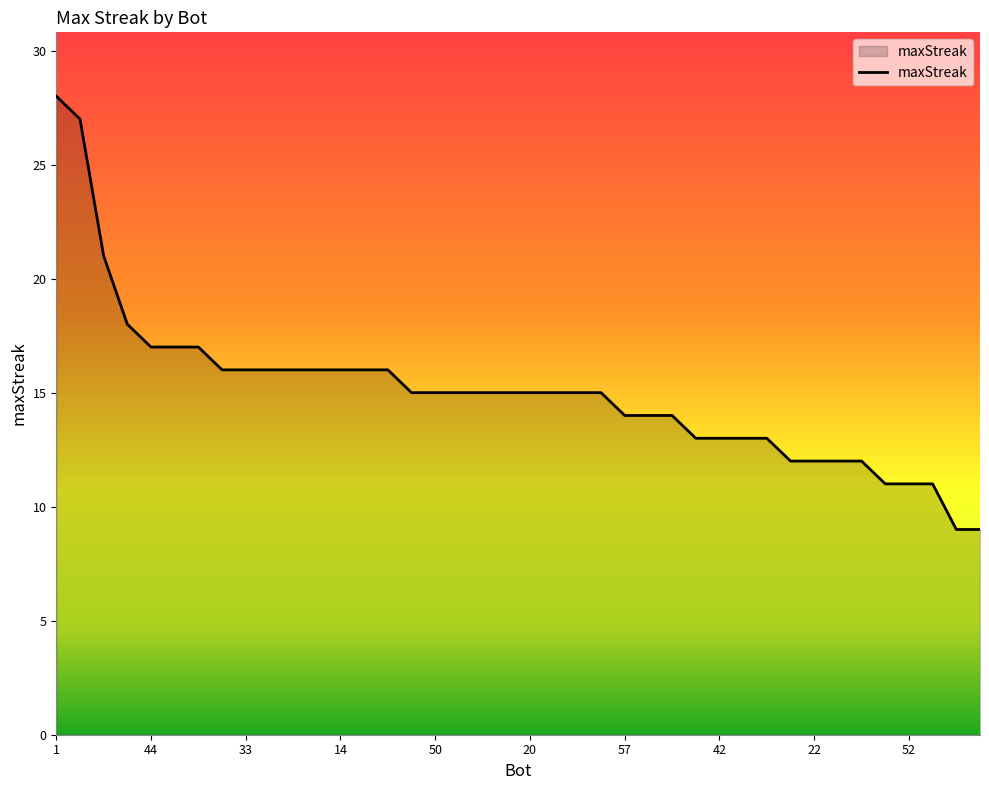

What is the smallest value displayed?

9